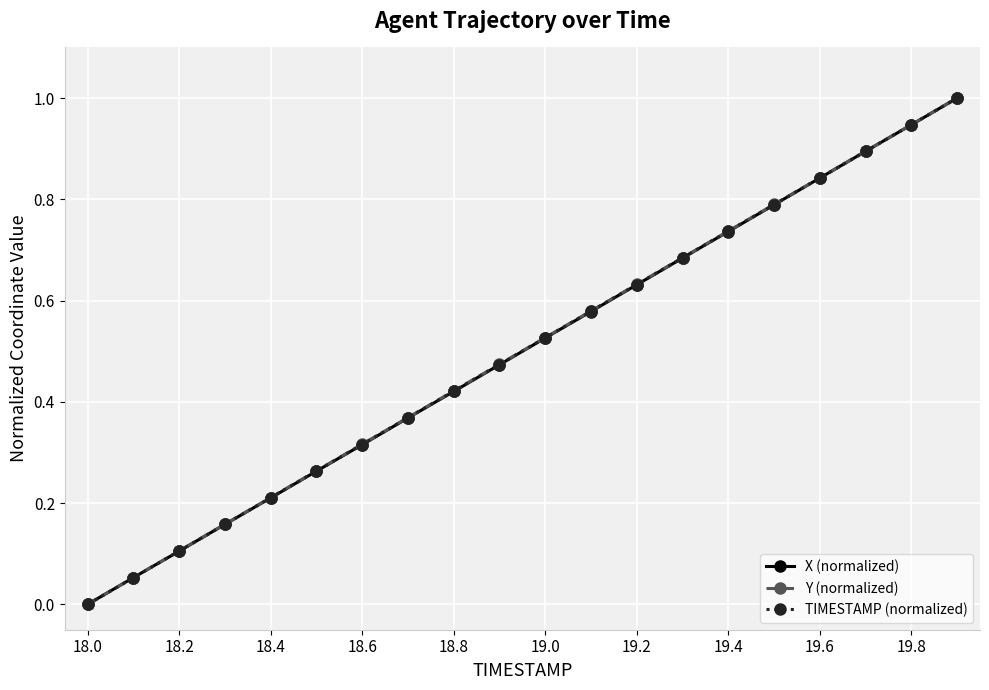

True or false: X (normalized) has more than 2 points higher than both neighbors.

False